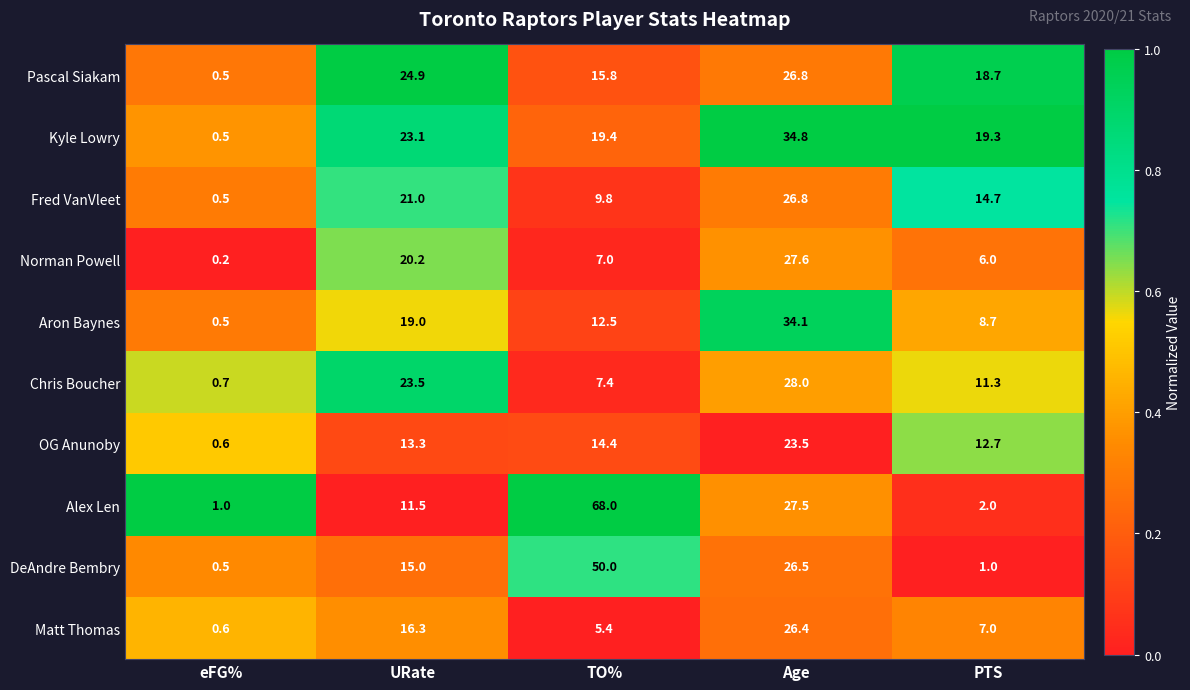

What is the difference between the second highest and second lowest values in the Fred VanVleet series?

11.2